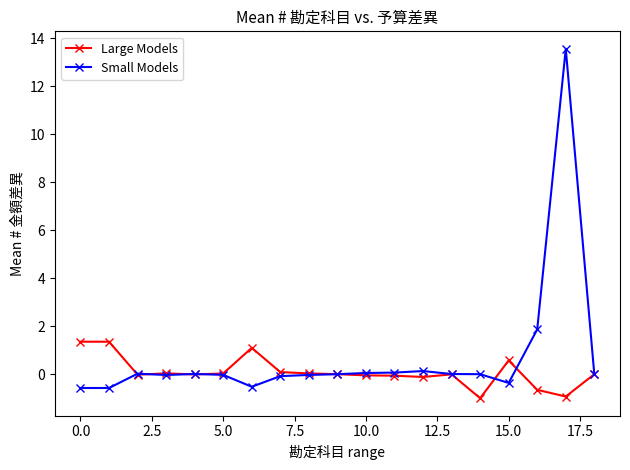

Which series has the widest spread of values?

Small Models